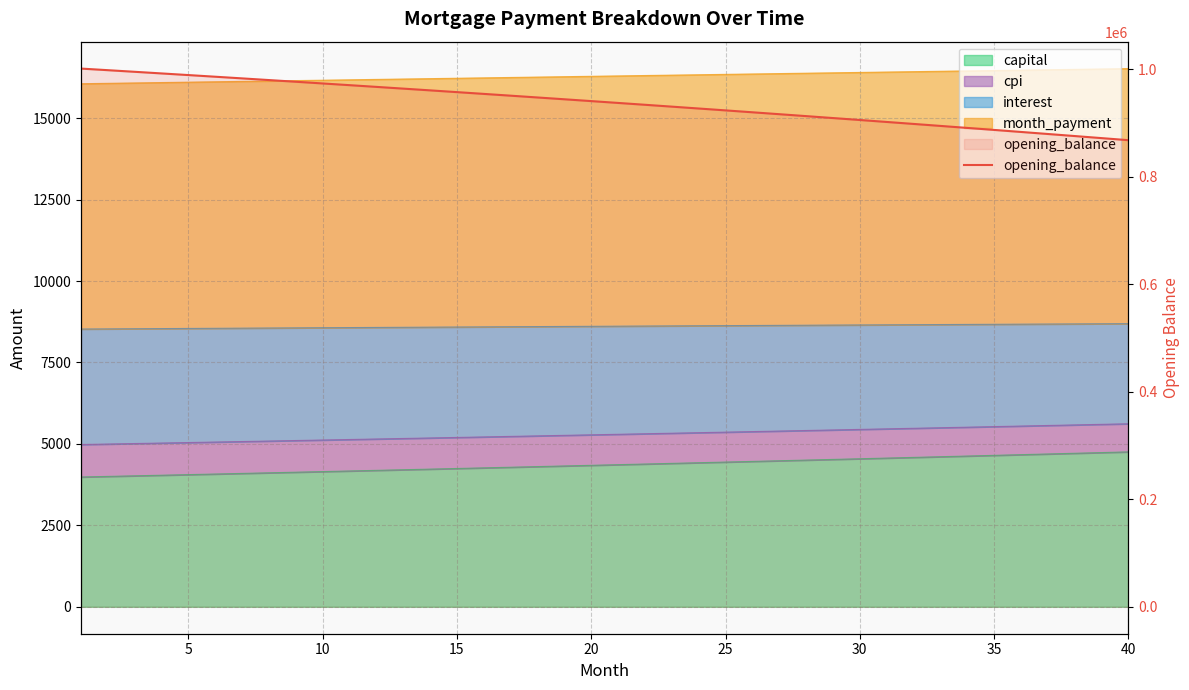

What is the value of the 6th point from the left?

985847.4